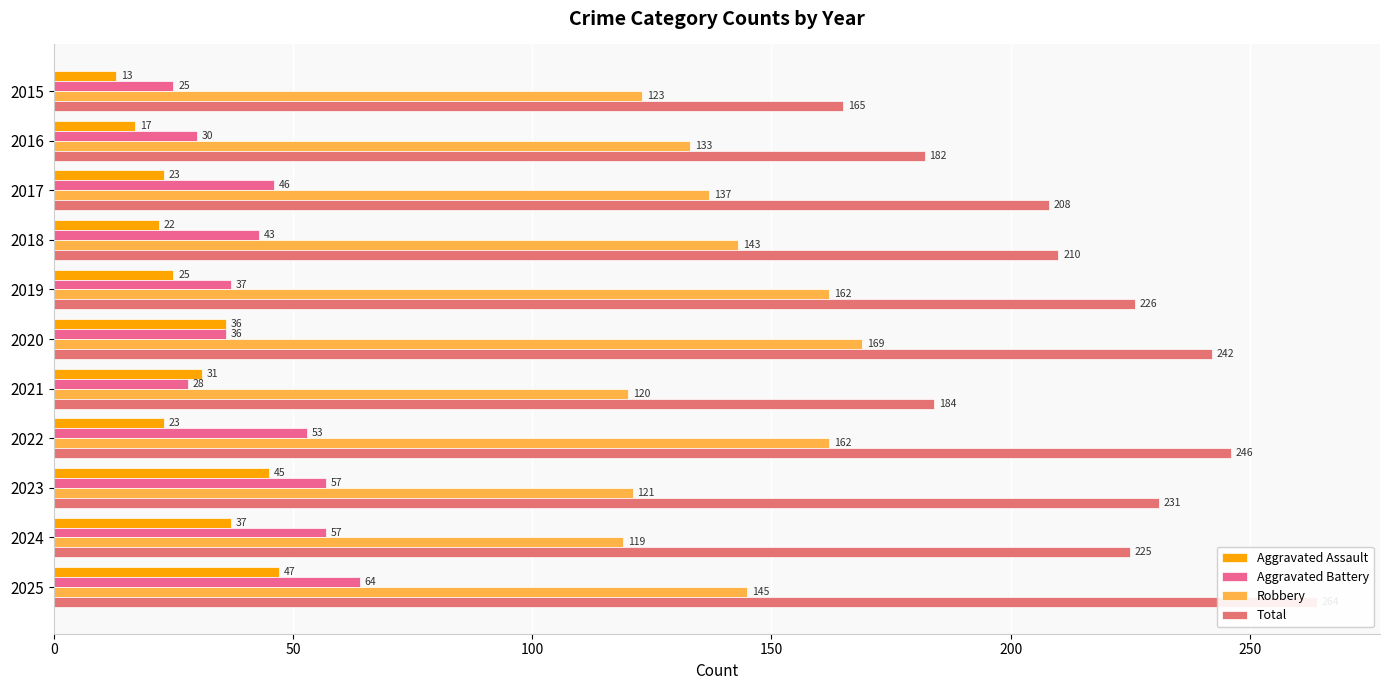

Count the number of categories in the chart.

11